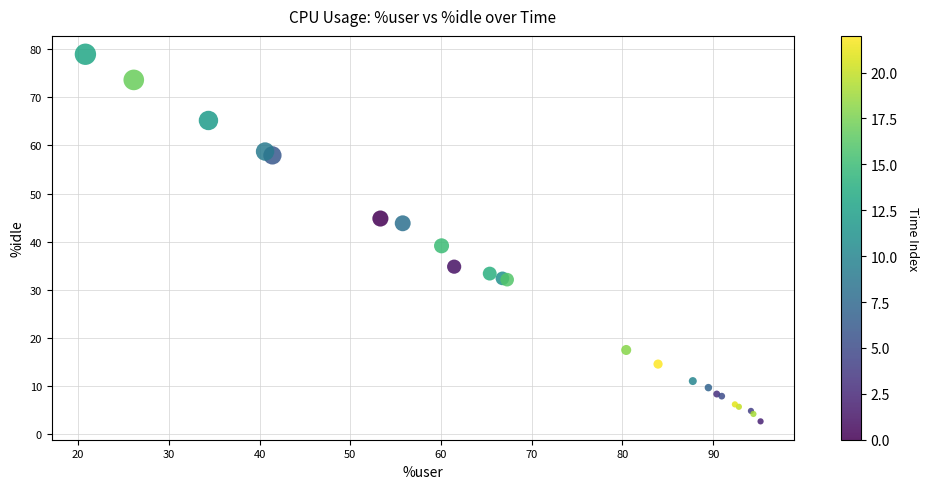

What Y value in the scatter plot is closest to 40?

39.1